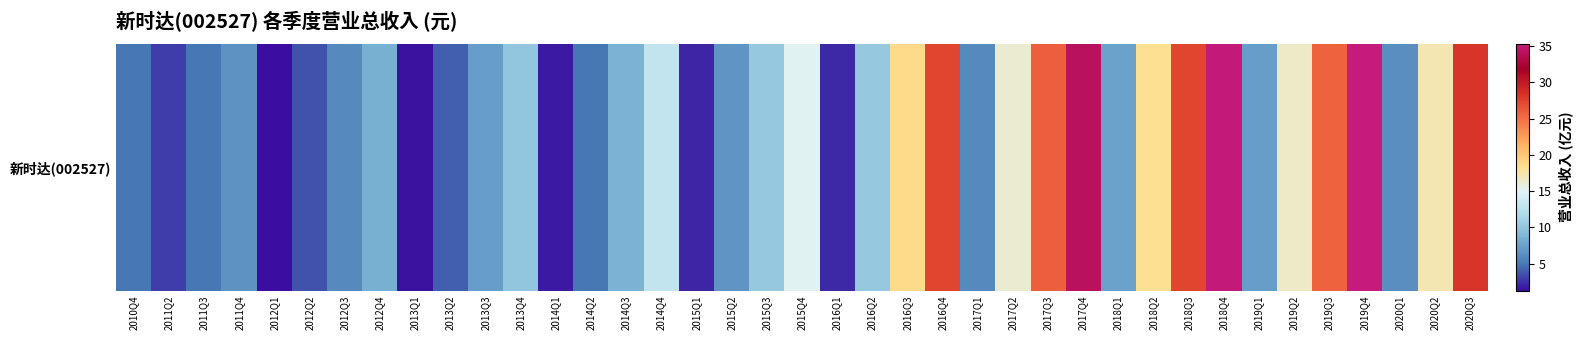

Read the value at 2011Q4.

6.6